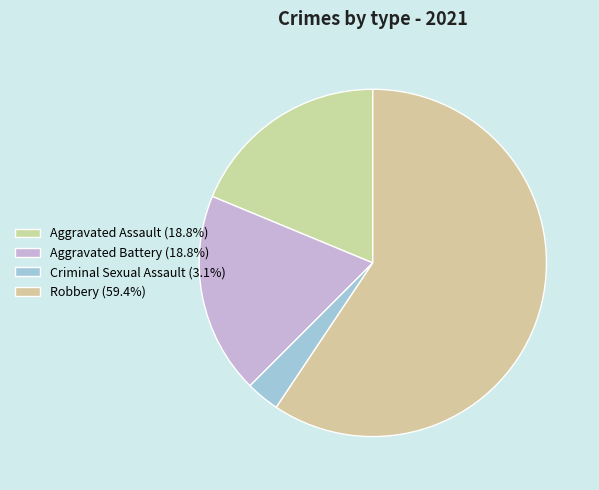

True or false: Criminal Sexual Assault accounts for 3% of the total.

True